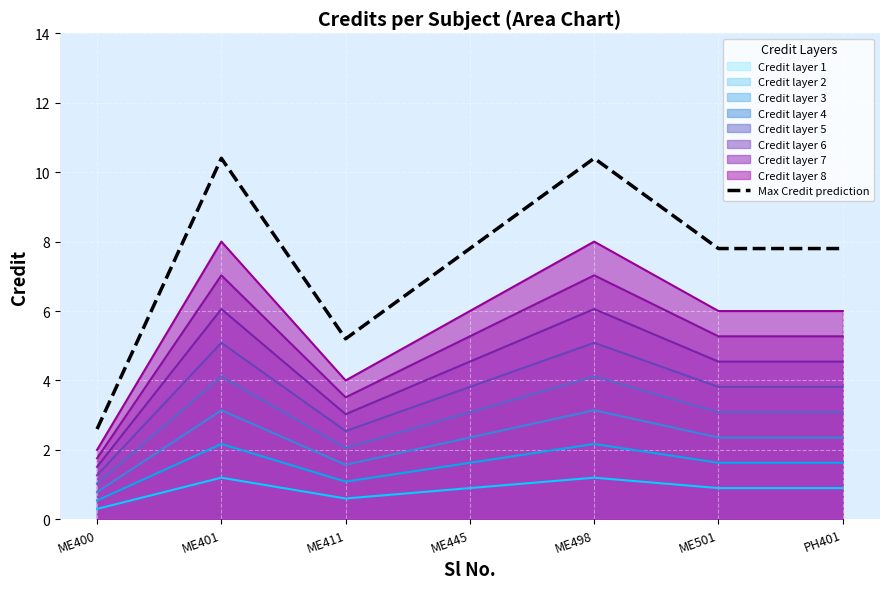

What position from the right is PH401?

1